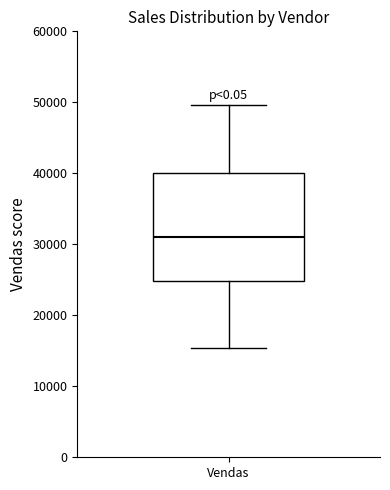

Read this box plot against the y-axis: the position of the median line, the range covered by the box, and the ends of both whiskers. The values are not printed on the chart, so give them approximately, as read against the axis.

median 31000, box 25000 to 40000, whiskers 15000 to 50000